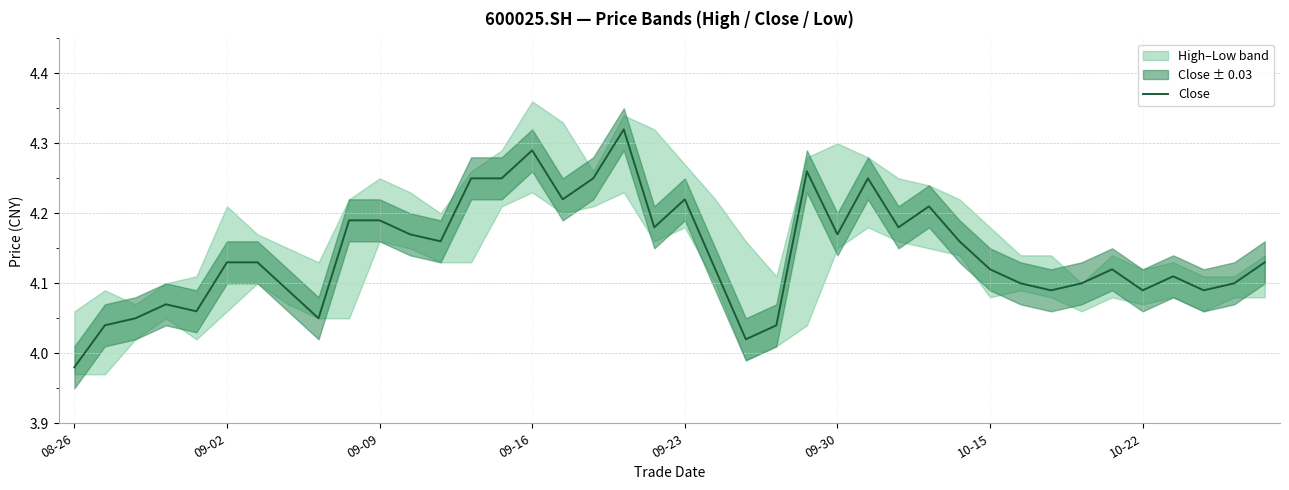

The chart shows a value of 4.0 at 22. True or false?

True